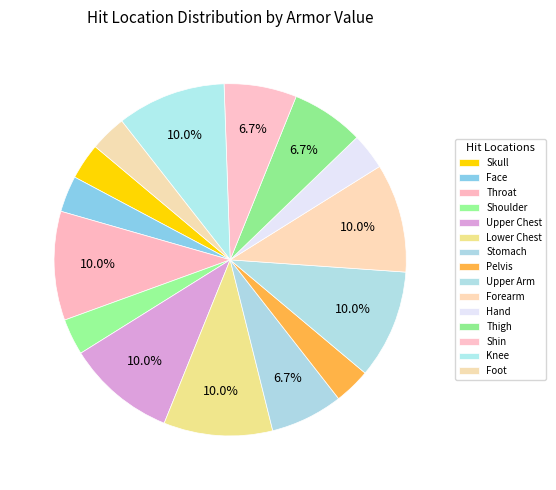

How many segments does this pie chart have?

15